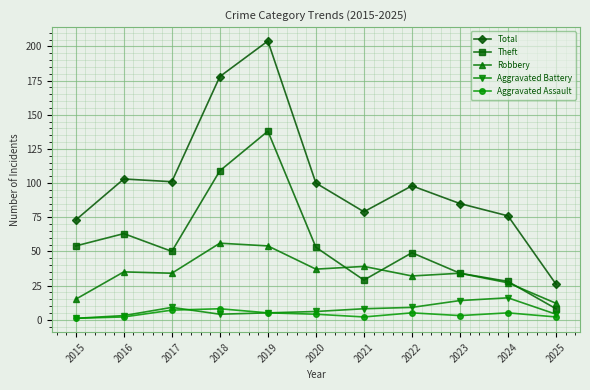

What is the value of the Aggravated Battery point at the 8th from the left?

9